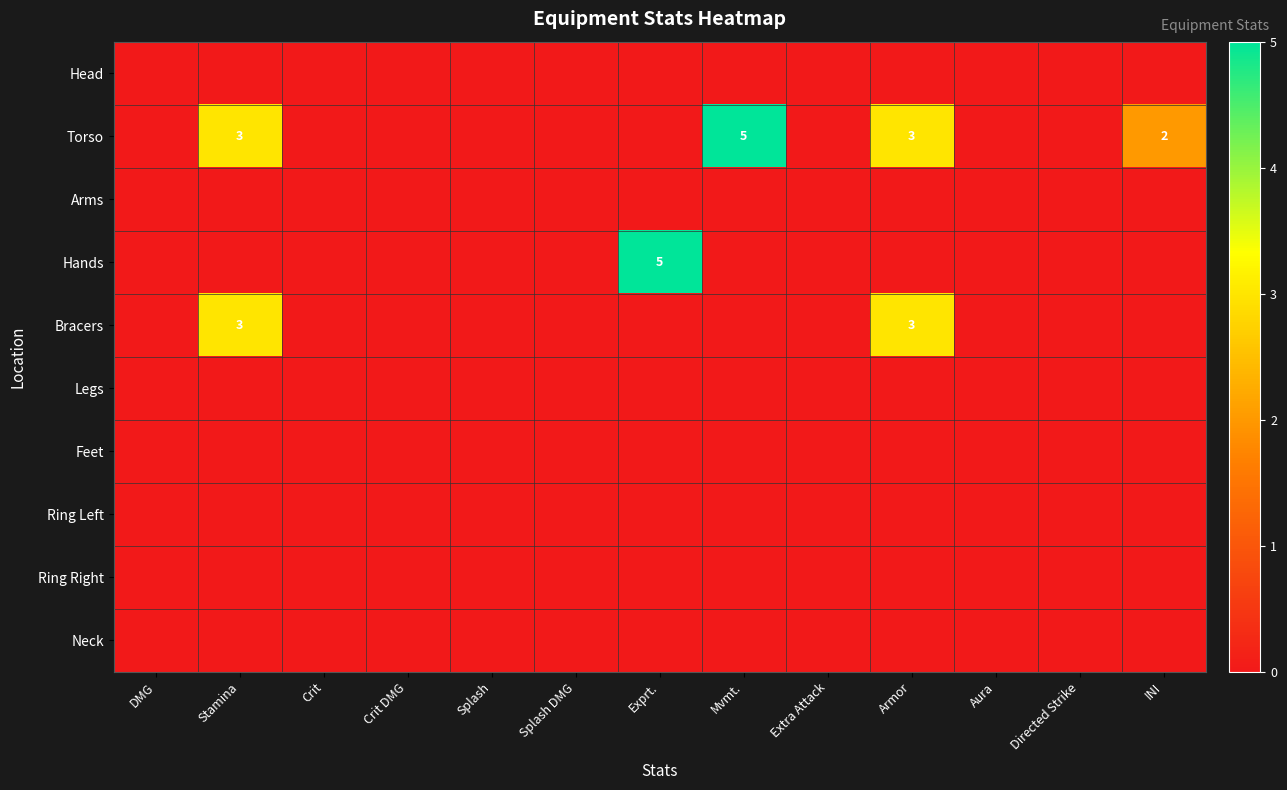

What is the sum of all Bracers values?

6